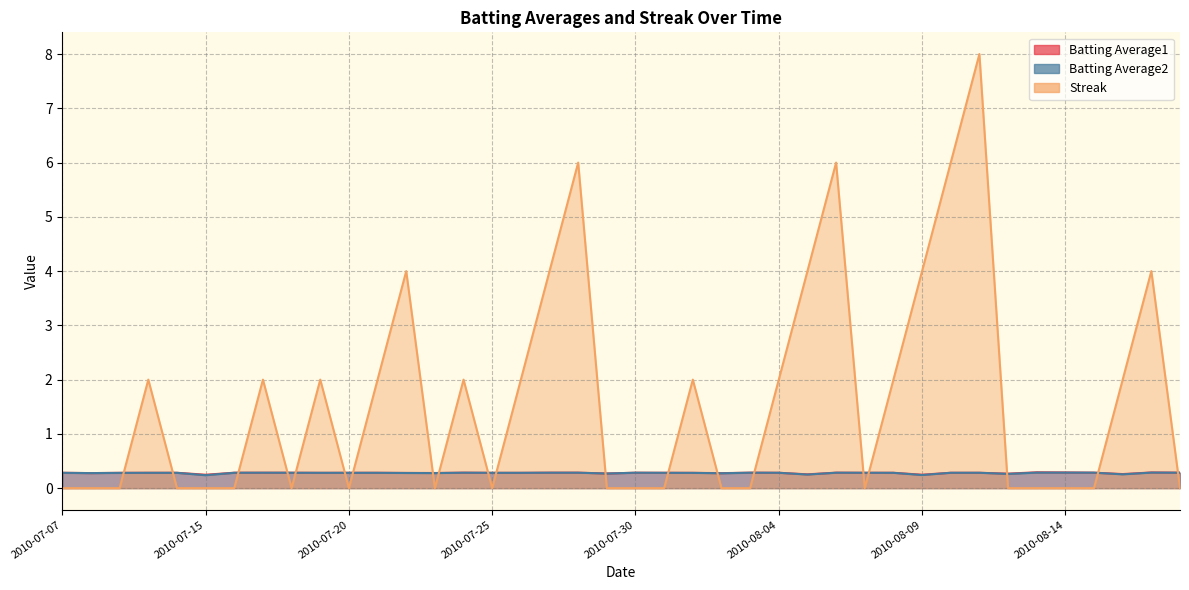

What is the value of the Streak point at the 28th from the left?

6.0